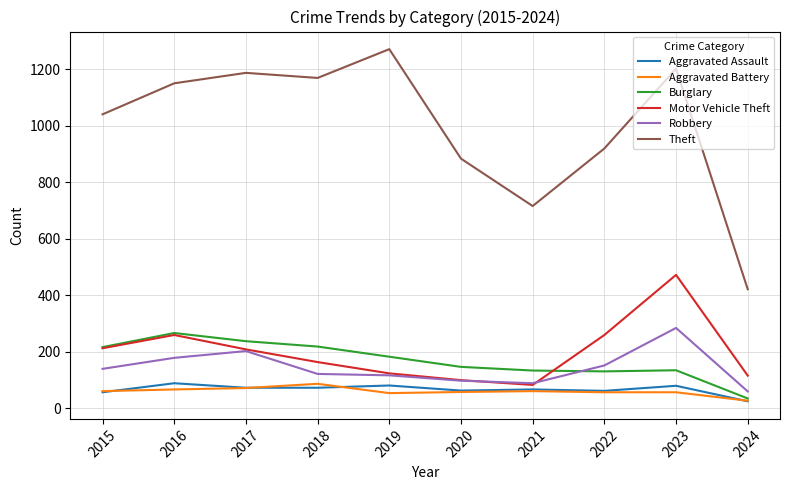

What is the approximate value of Theft at 2019?

1272